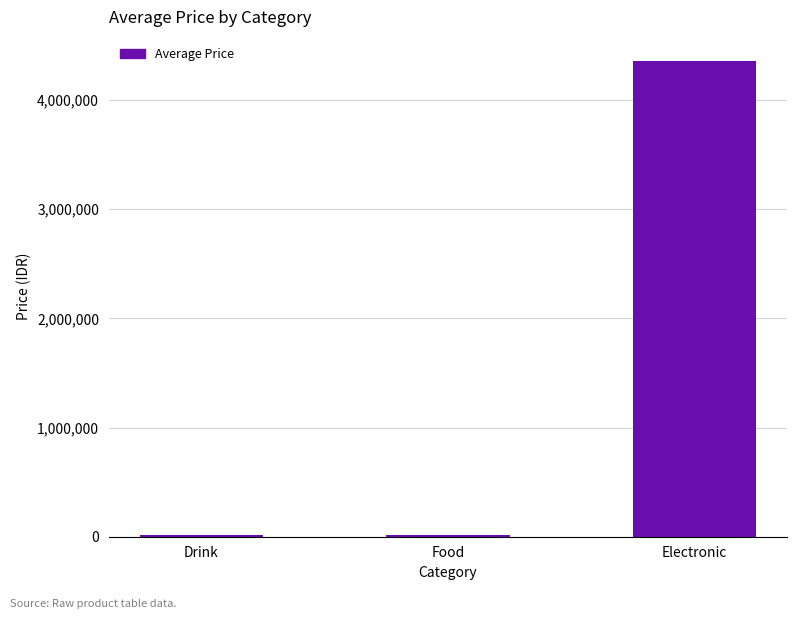

Which label corresponds to the largest value in the chart?

Electronic